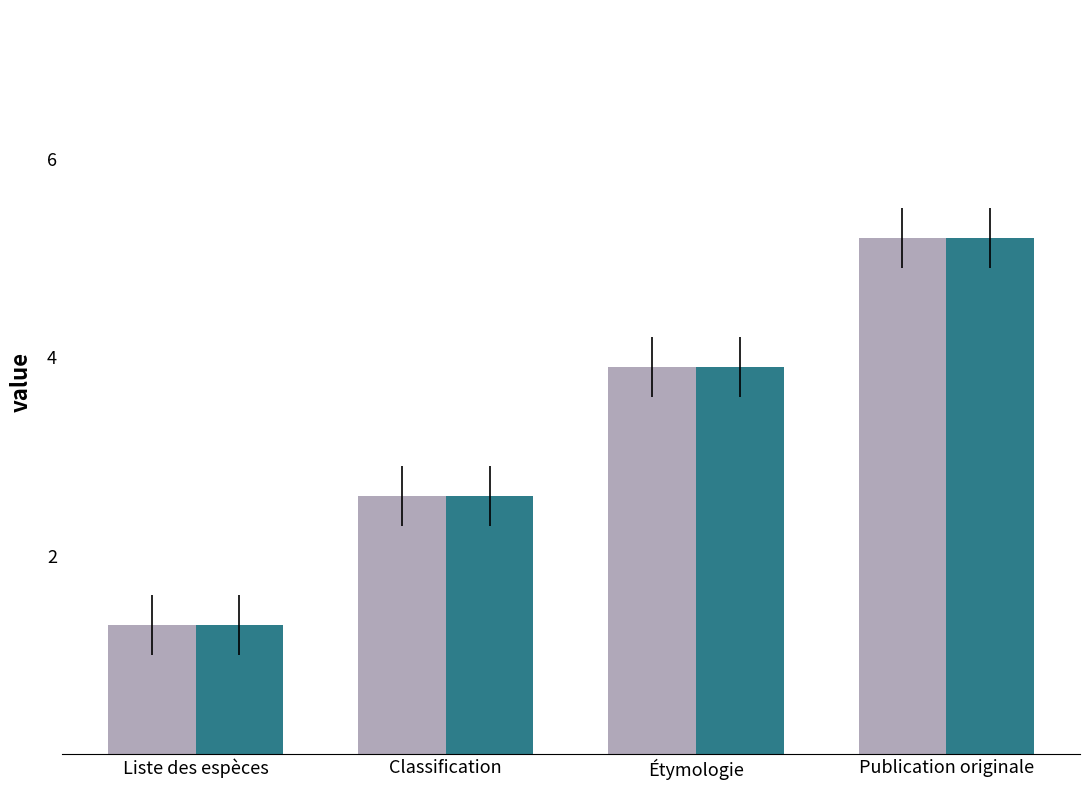

What is the total value across all series at Liste des espèces?

2.6